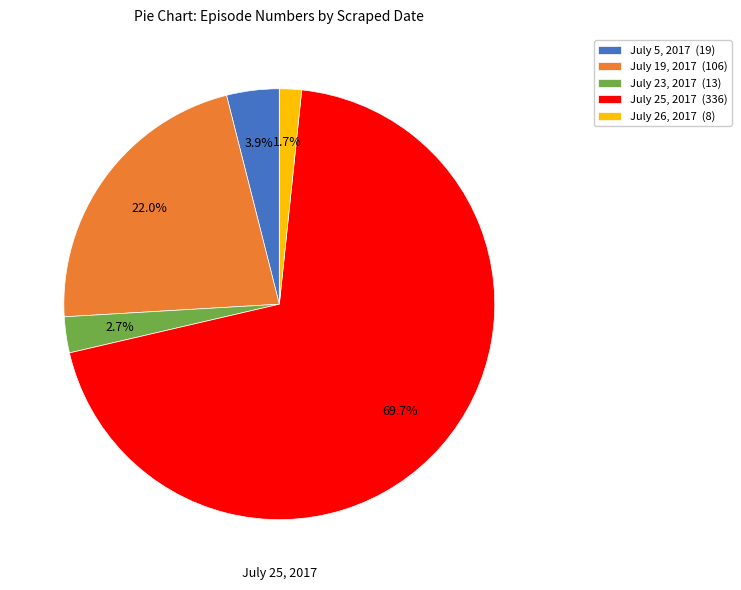

What percentage is NOT represented by July 19, 2017?

78.0%